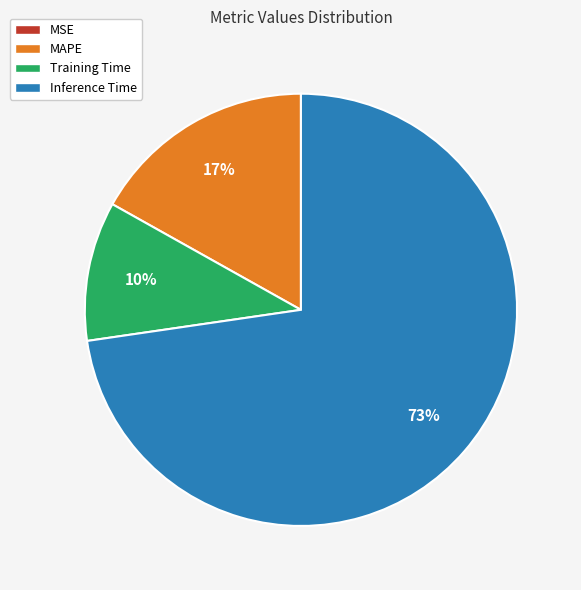

To the nearest percent, what is the difference between the largest and smallest slice percentages?

73%